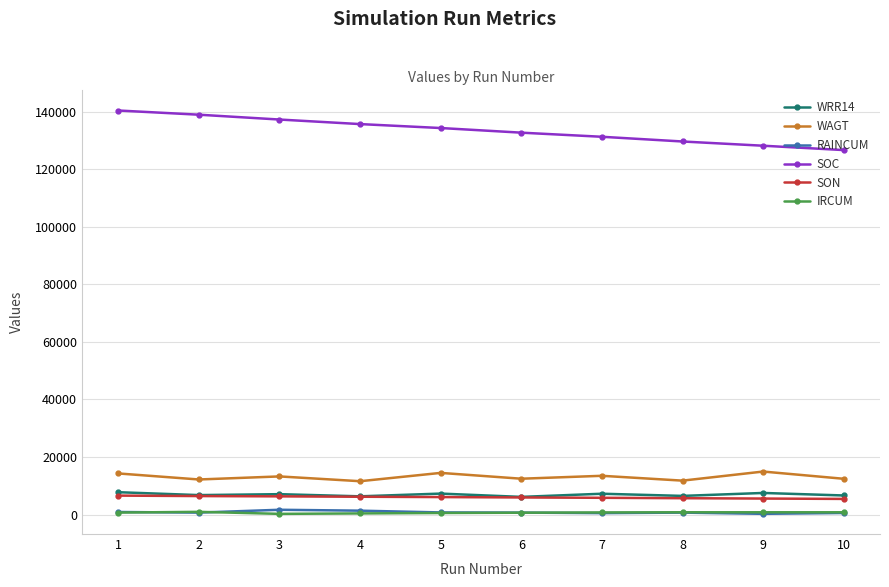

The value of IRCUM at 9 is 800.0. True or false?

True